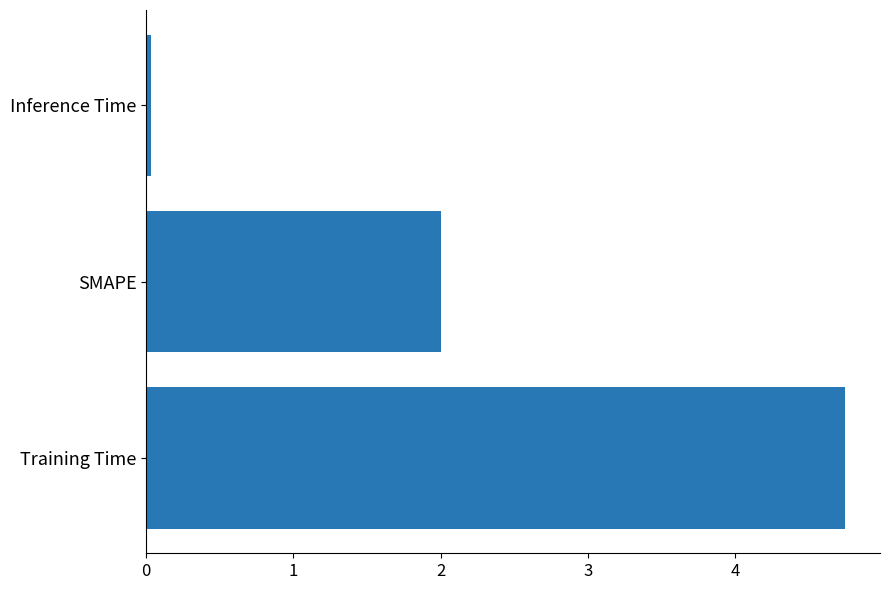

Rank the categories by value from highest to lowest.

Training Time, SMAPE, Inference Time